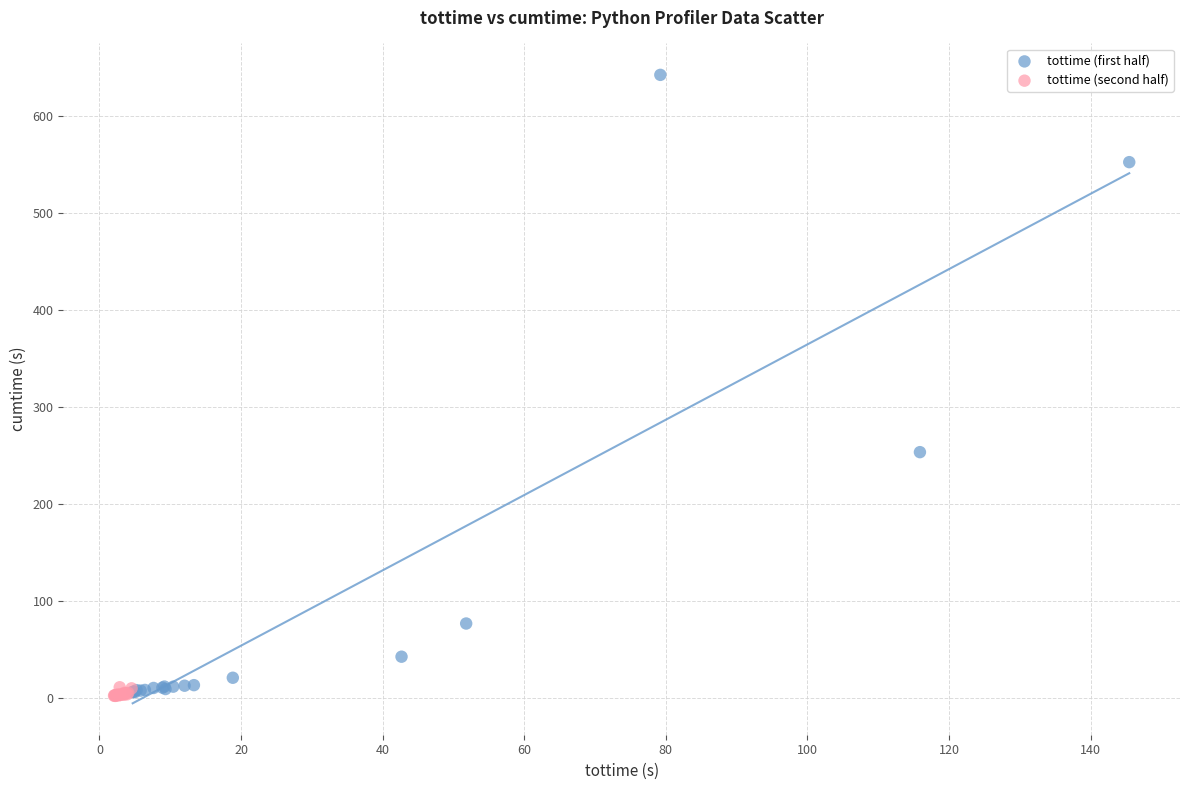

Which series has the widest spread of Y values?

tottime (first half)